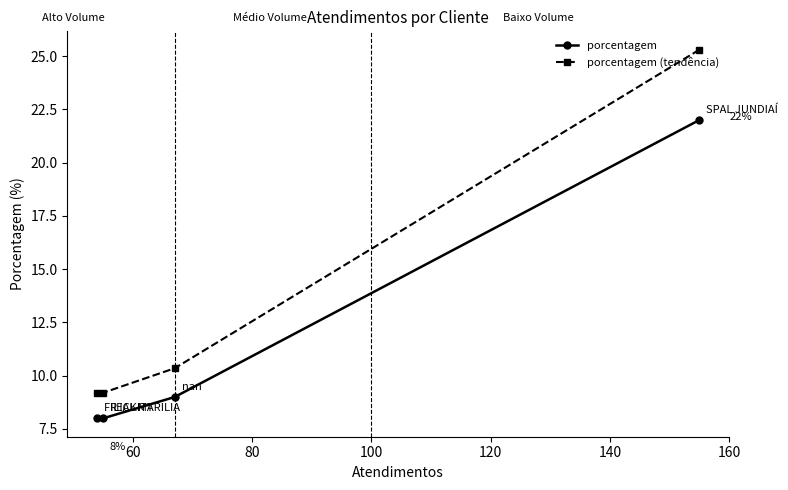

What is the value of the porcentagem (tendência) point at the 2nd from the left?

9.2